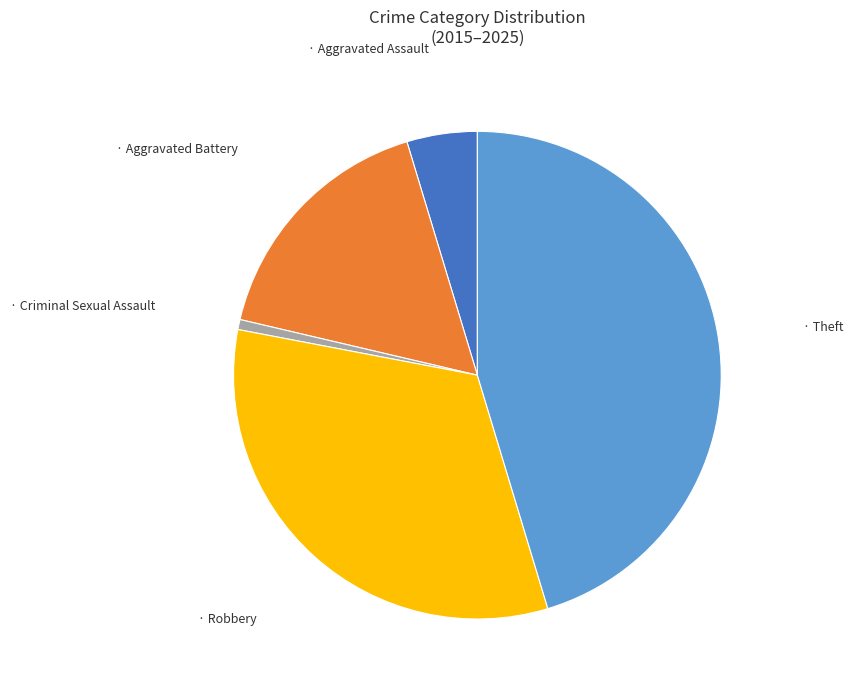

Is there a majority slice in this chart?

No